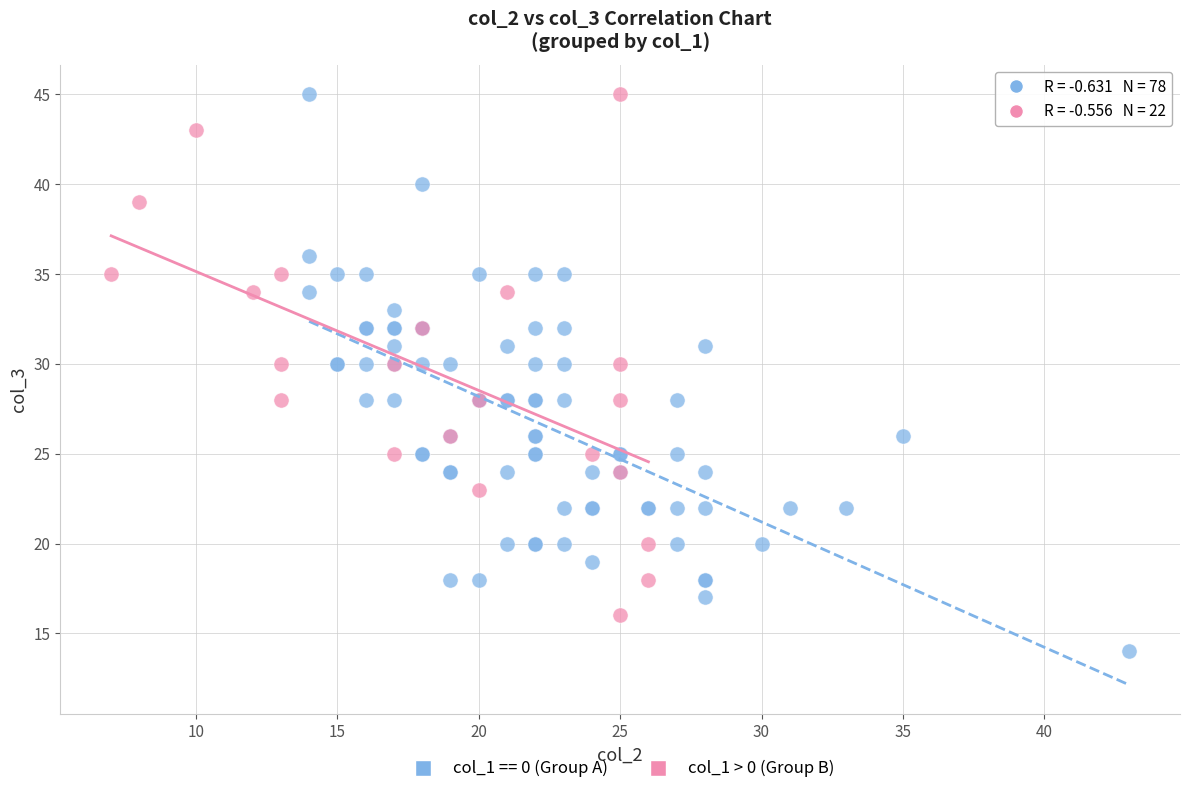

Which series reaches the minimum Y coordinate?

col_1 == 0 (Group A)